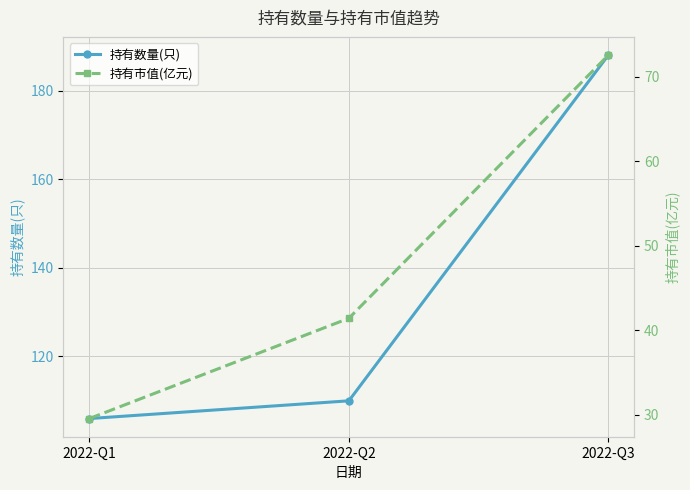

Which series changed the most between 2022-Q1 and 2022-Q3?

持有数量(只)